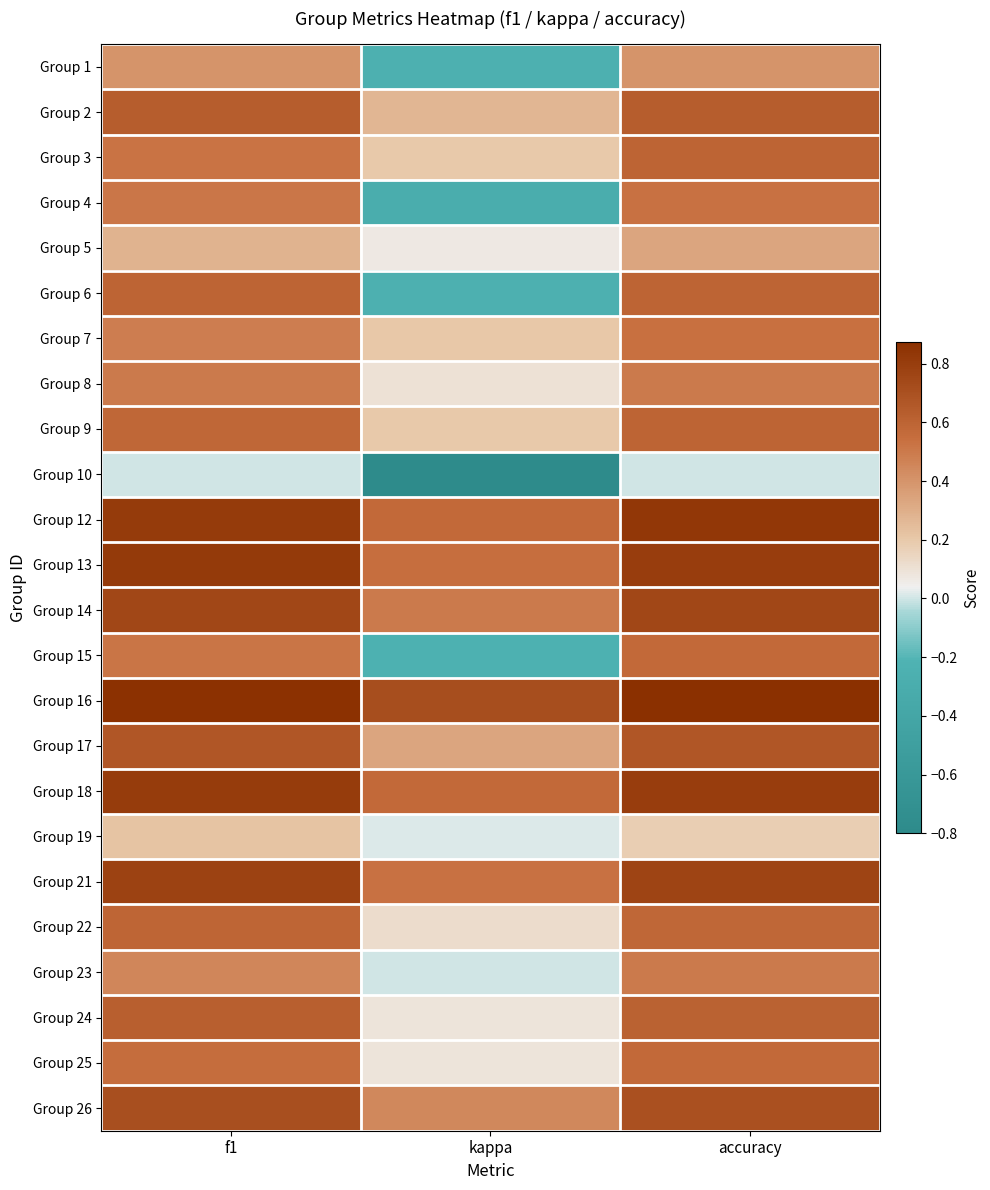

What is the total value across all series at accuracy?

13.9